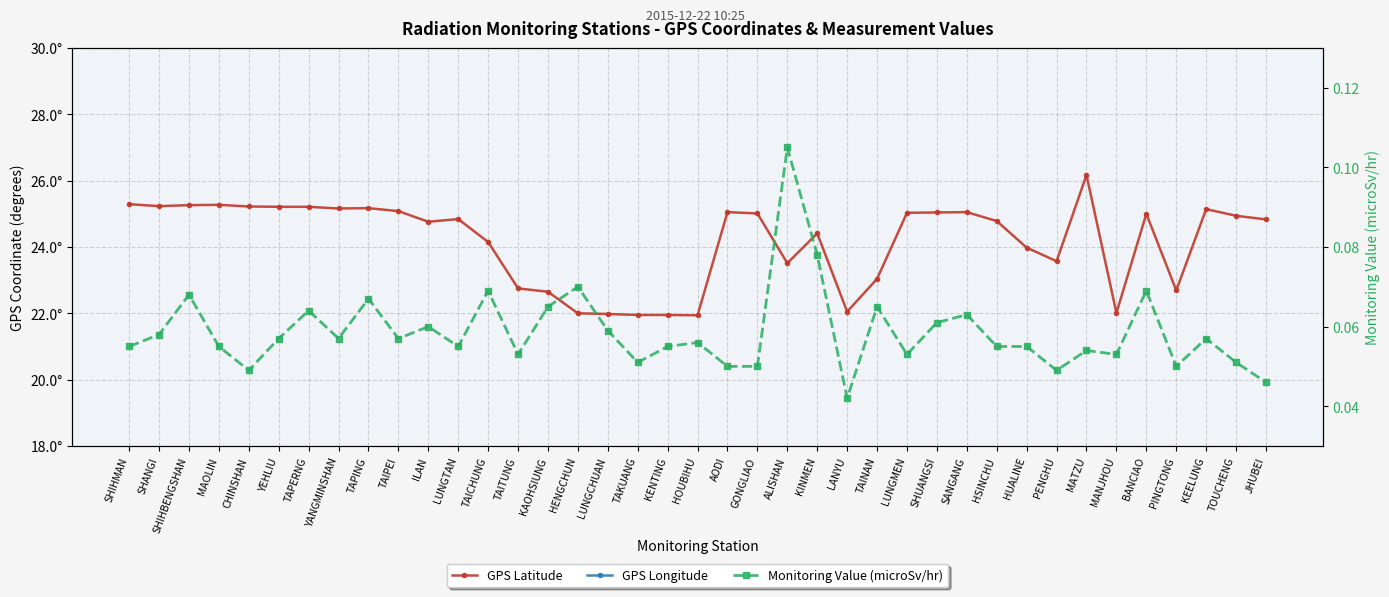

What is the difference between the maximum and minimum values in the Monitoring Value (microSv/hr) series?

0.1